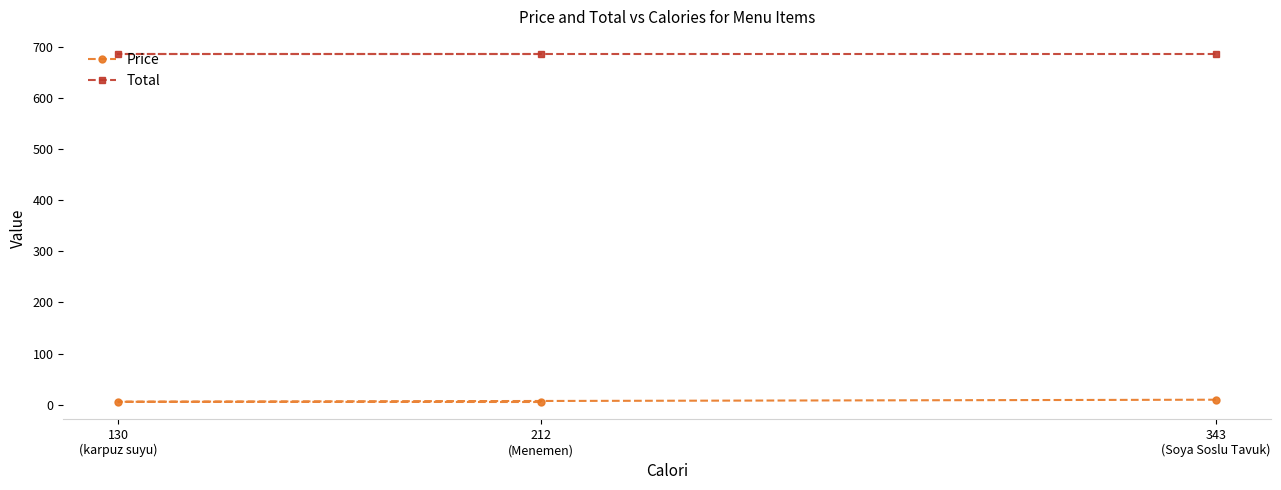

Is it true that Total equals 685.0 at 343
(Soya Soslu Tavuk)?

True